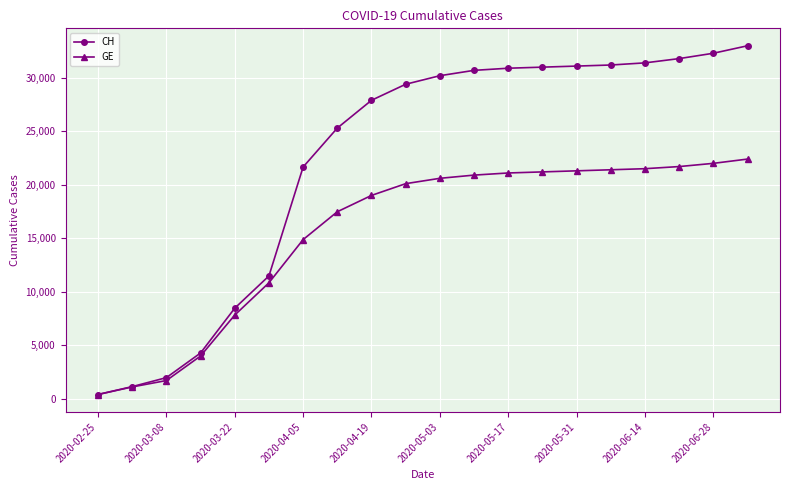

Which series has the largest total across all categories?

CH